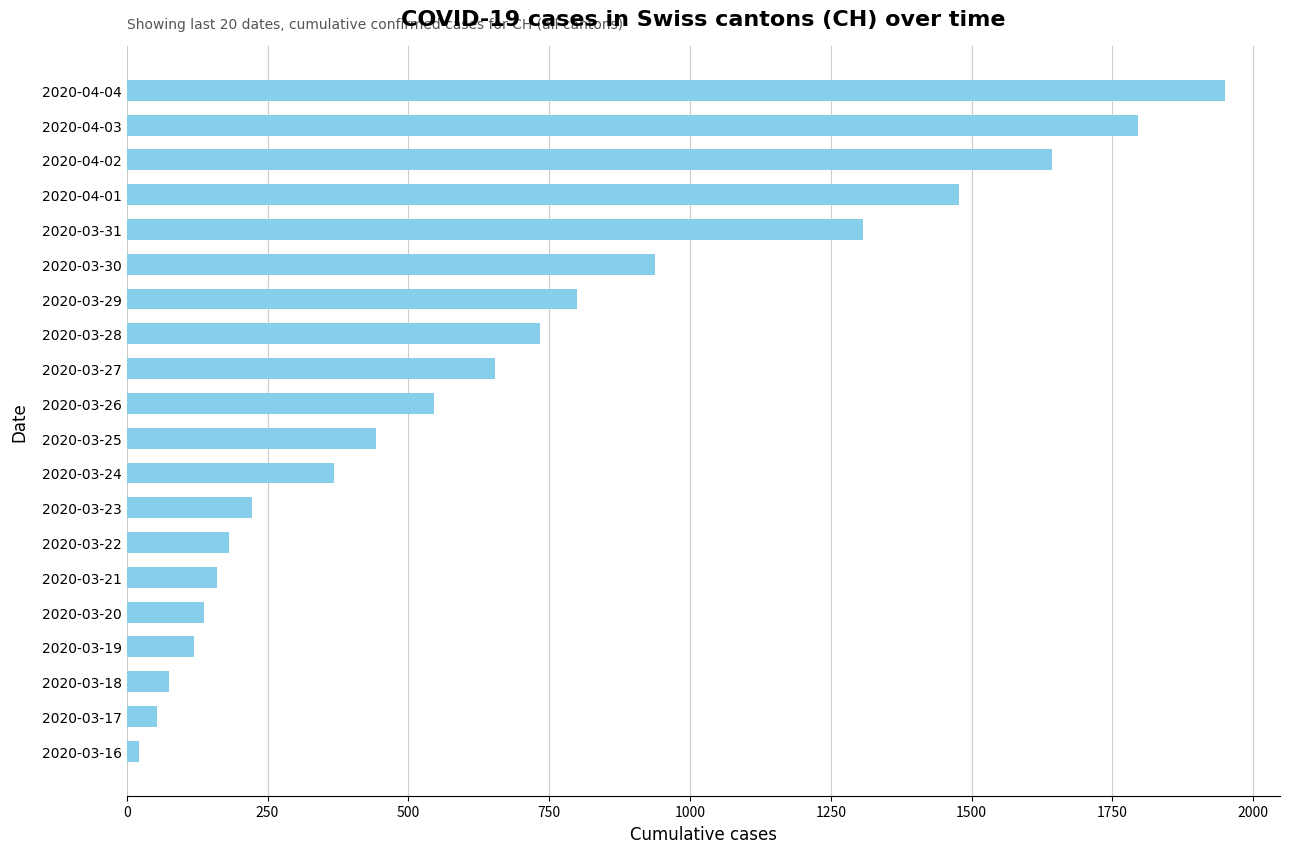

At which label is the value closest to 985?

2020-03-30